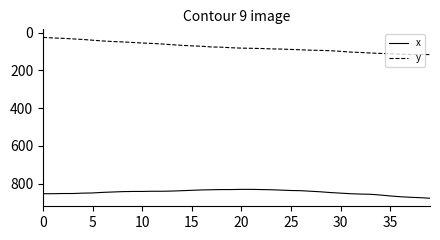

What is the difference between the maximum and minimum values in the y series?

91